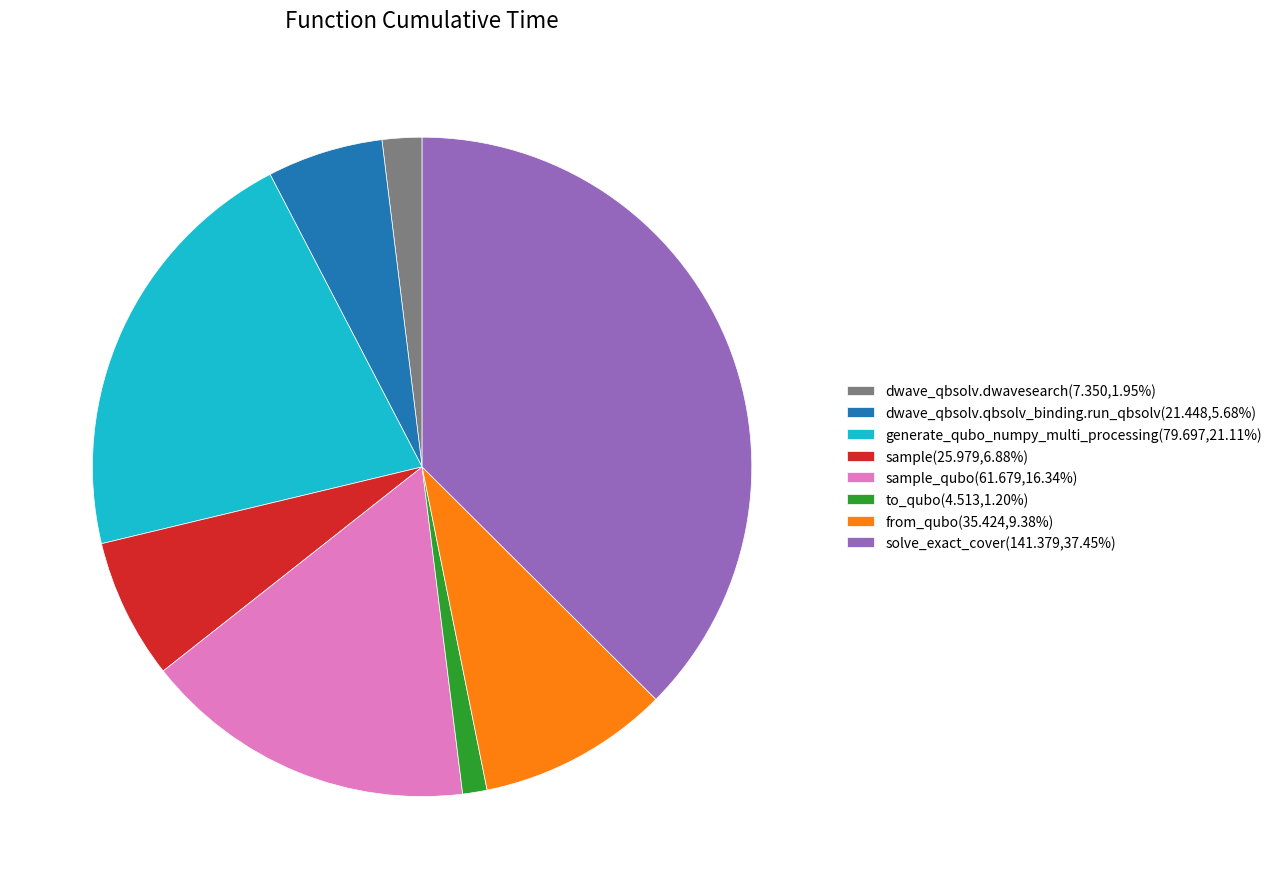

Is dwave_qbsolv.dwavesearch(7.350,1.95%) the majority of the pie?

No